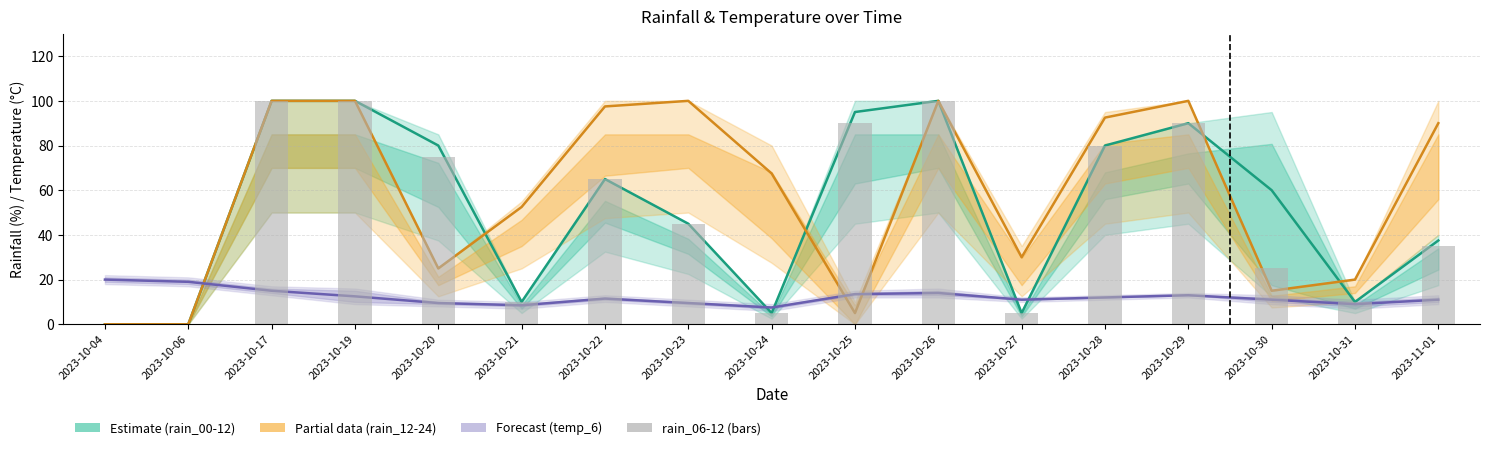

How many data points are less than 45?

8